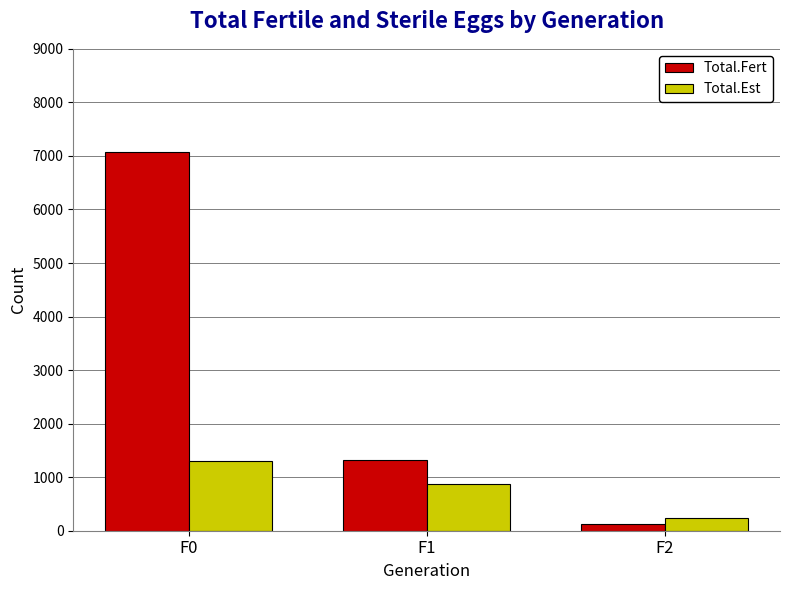

How many groups of bars are there?

3